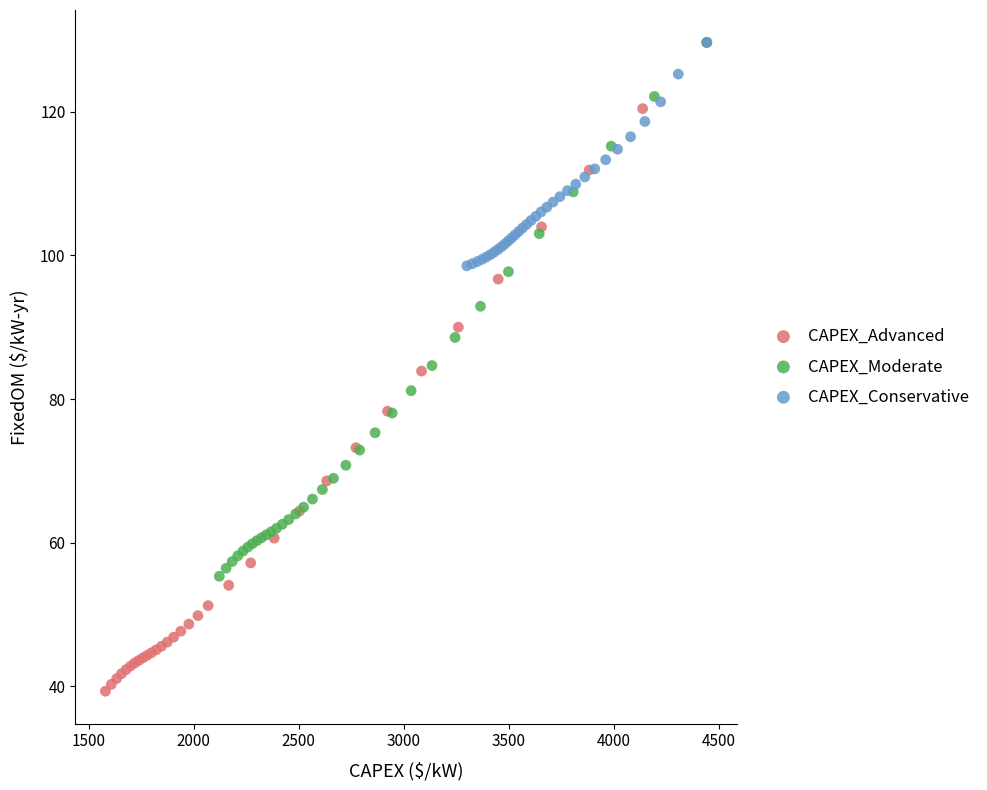

Which series contains the lowest Y value?

CAPEX_Advanced